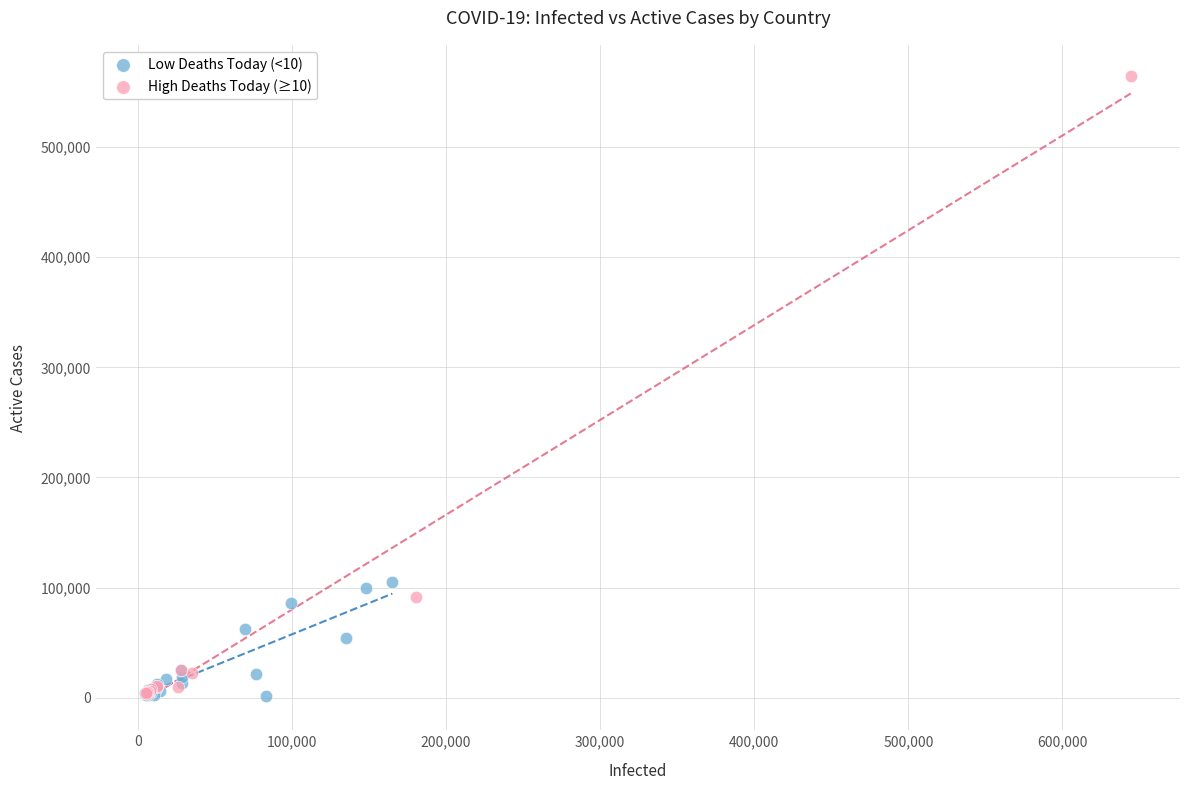

Which series contains the highest Y value?

High Deaths Today (≥10)